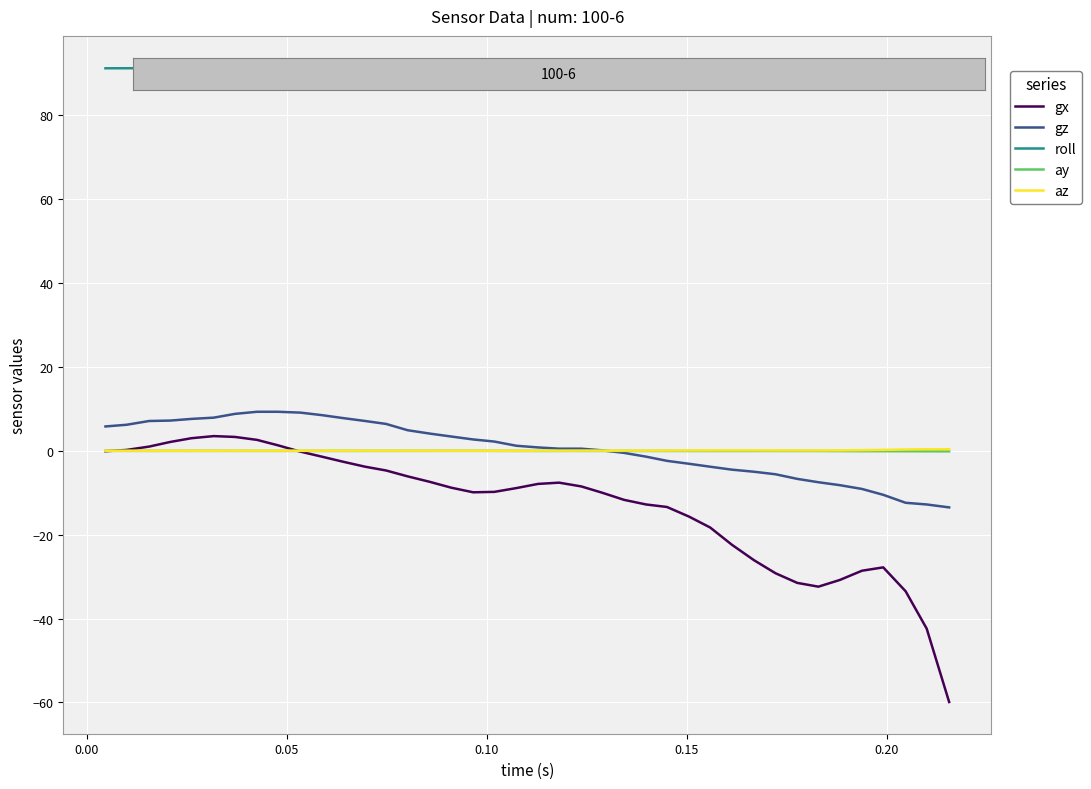

What is the maximum value shown in the chart?

91.4